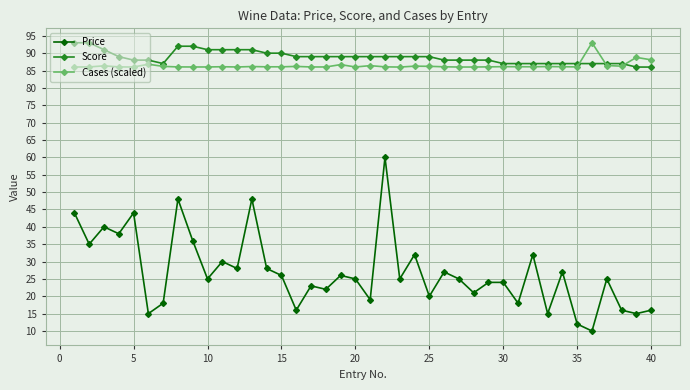

At how many categories does at least one series exceed 42?

40